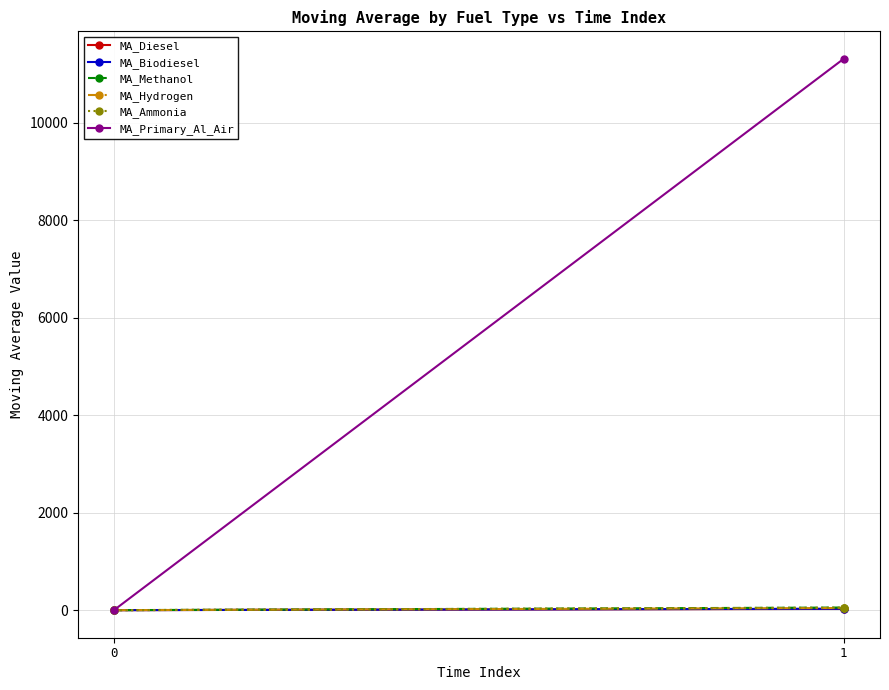

What is the average value of the MA_Primary_Al_Air series?

5659.8